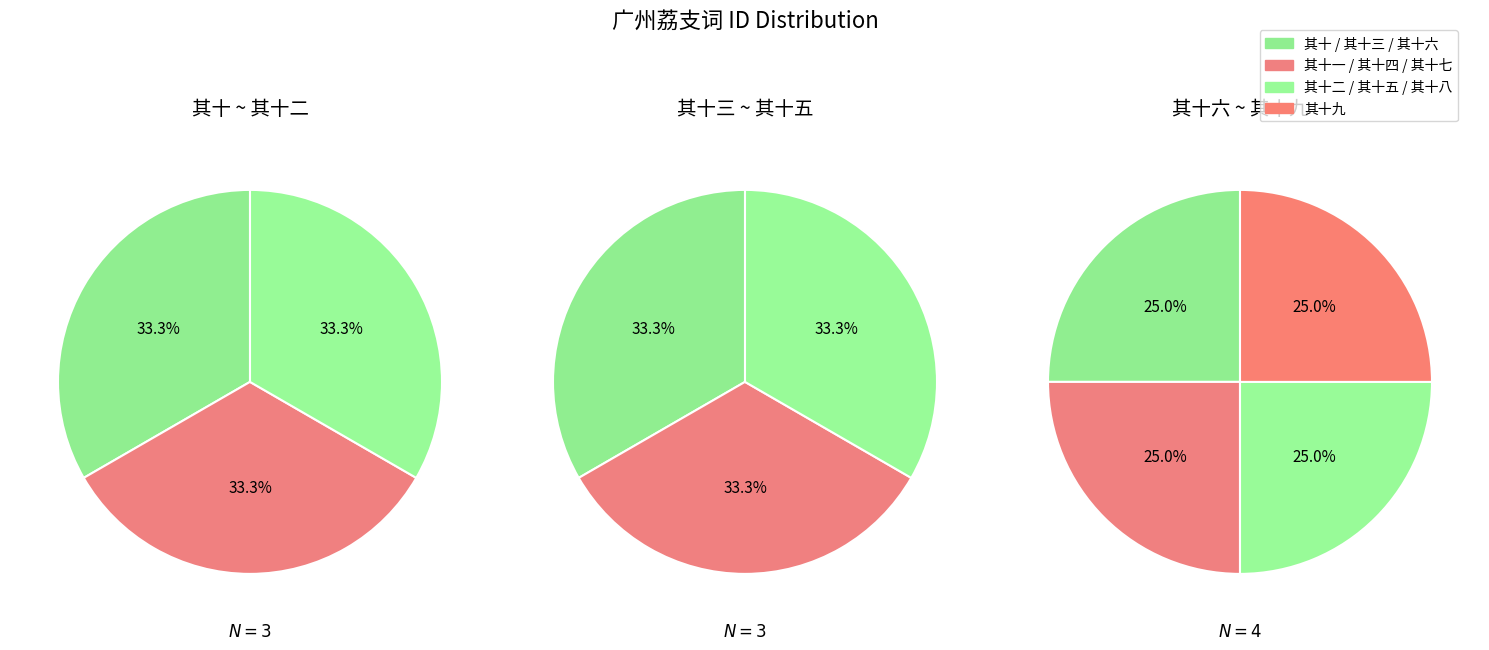

What is the change in value from 广州荔支词 其十六 to 广州荔支词 其十九?

+3